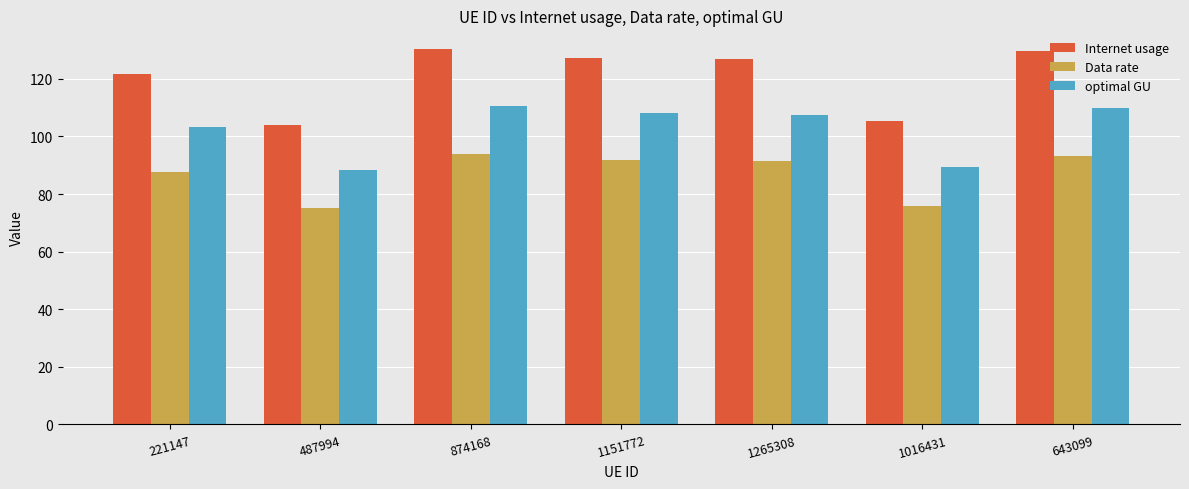

At which label does Data rate first exceed 91?

874168